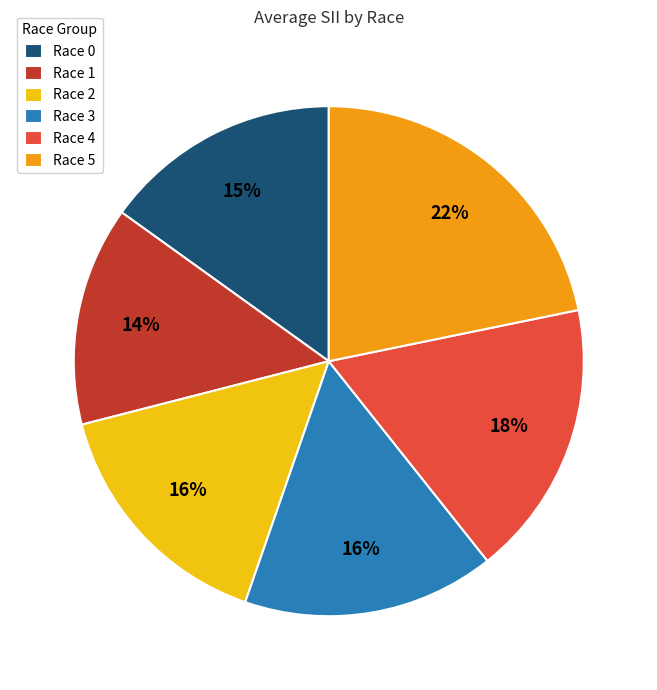

How many slices are in this pie chart?

6